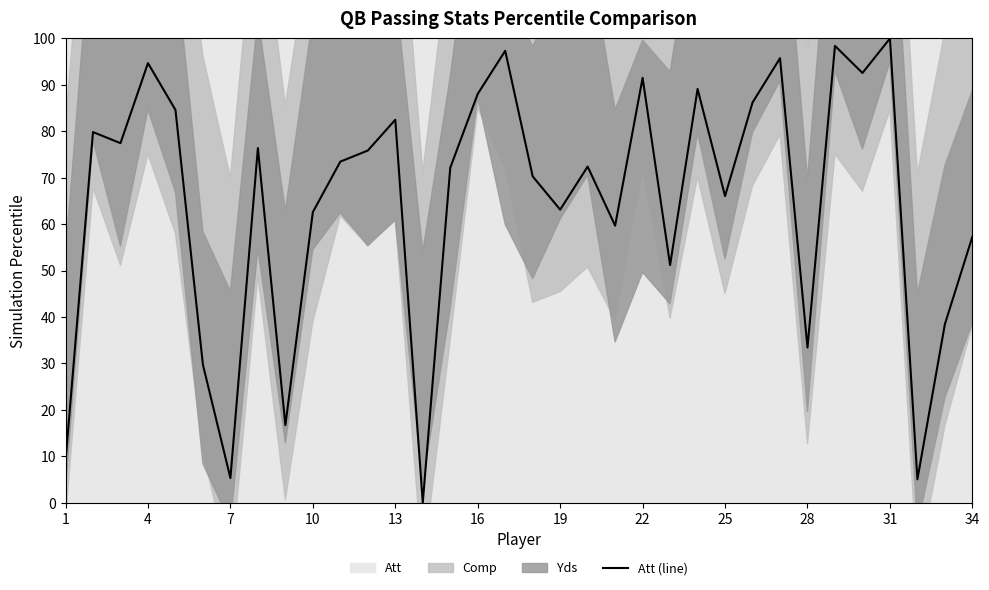

How many lines are shown in the chart?

1